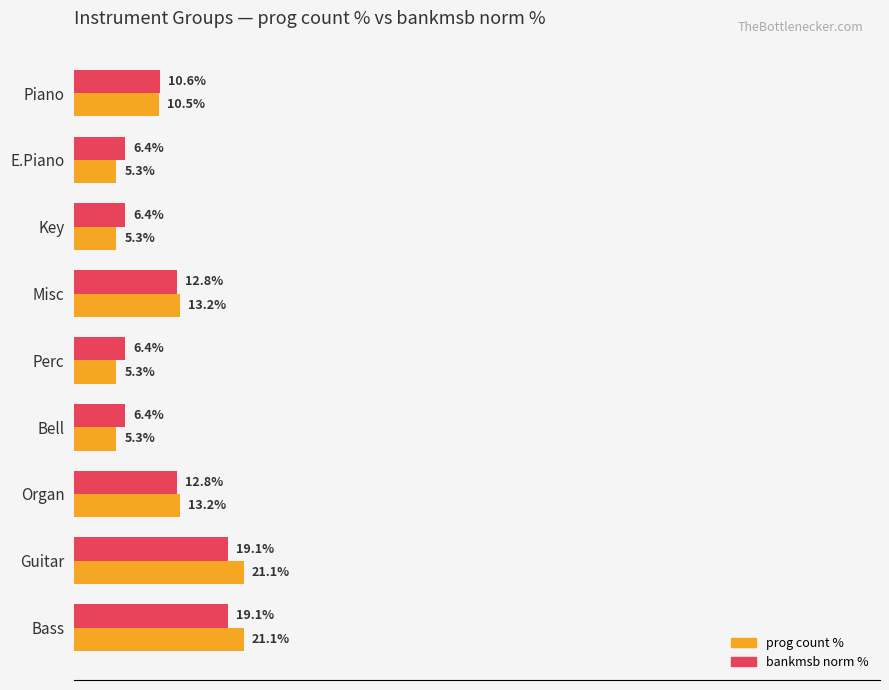

Is the value of bankmsb norm % at Perc greater than the value of prog count % at Misc?

No